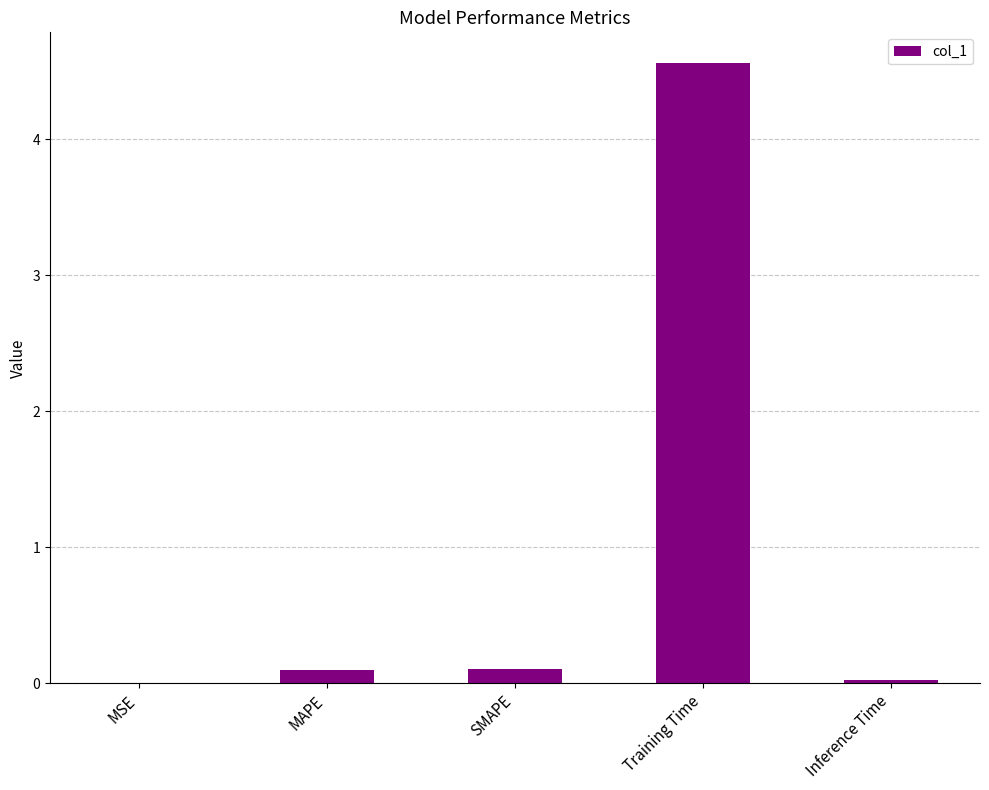

What is the sum of all values?

4.8